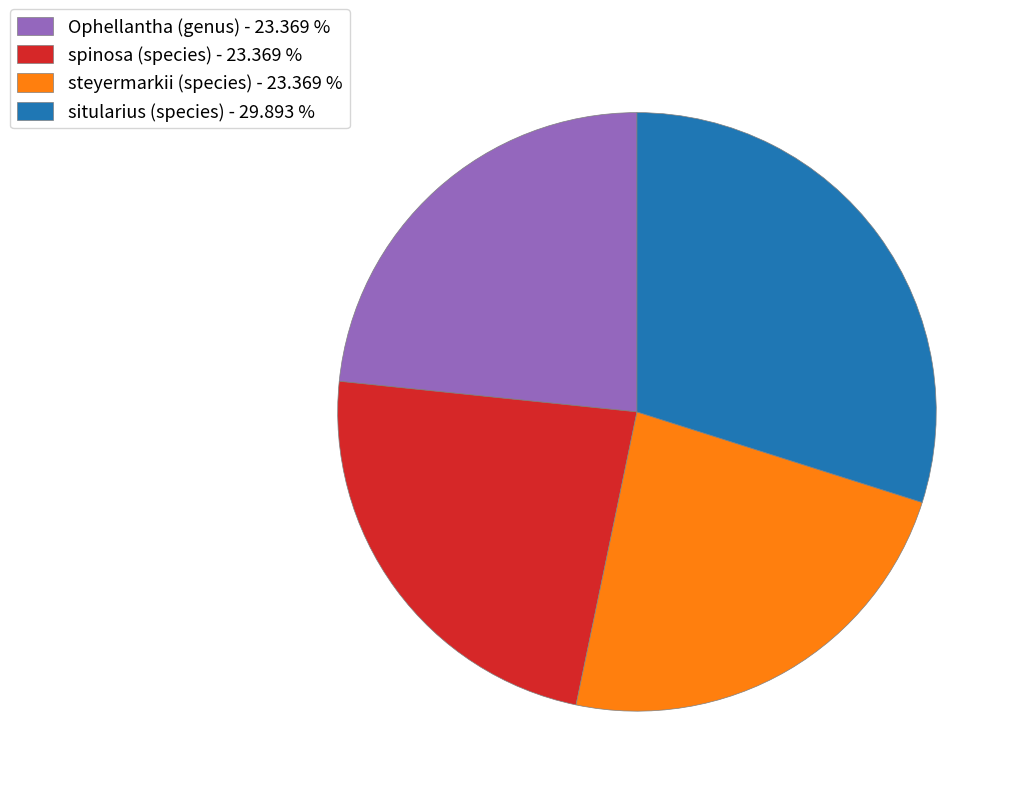

How many segments does this pie chart have?

4